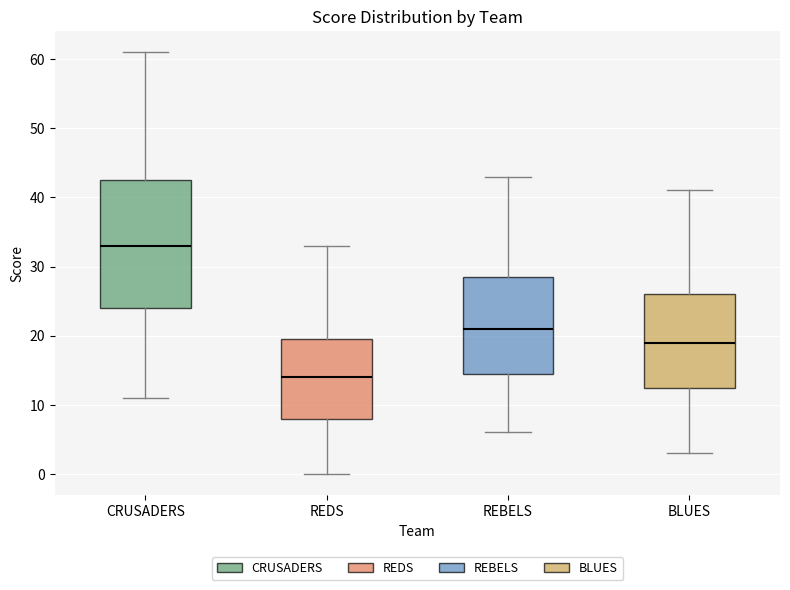

Where does the lower whisker of the box for REBELS end on the y-axis? The values are not printed on the chart, so give them approximately, as read against the axis.

6